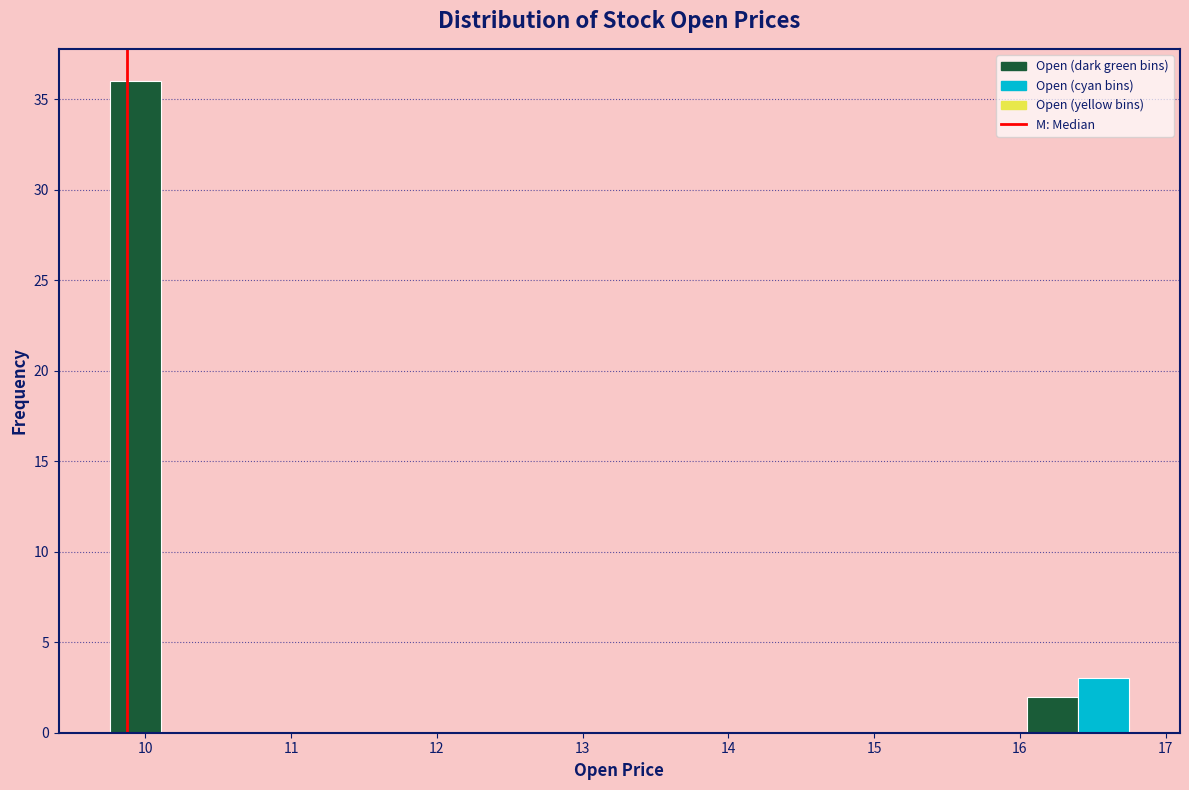

Read against the x-axis, roughly where is the centre of the tallest bar?

9.9